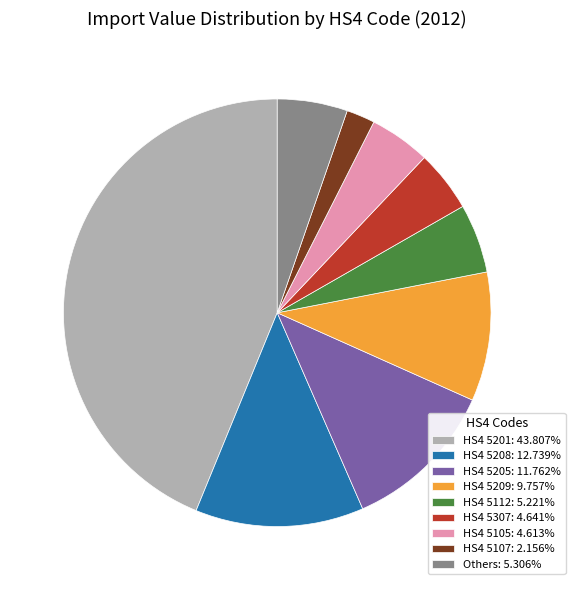

Does any single category account for the majority?

No